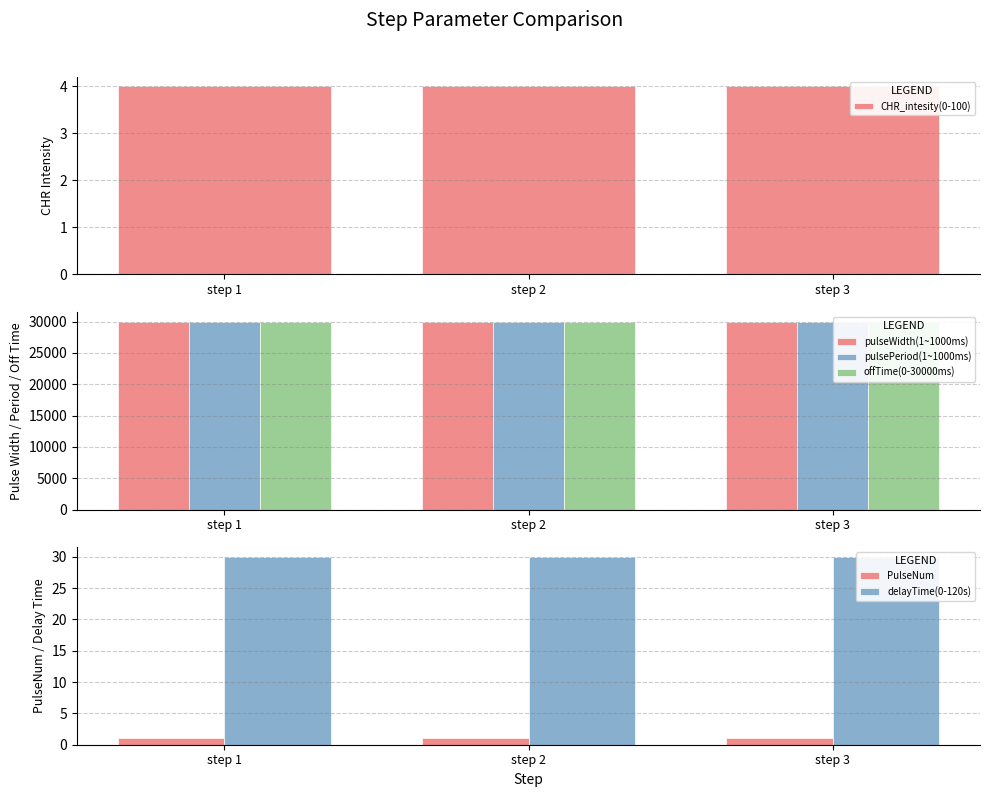

Which category has the highest value across all series?

step 1